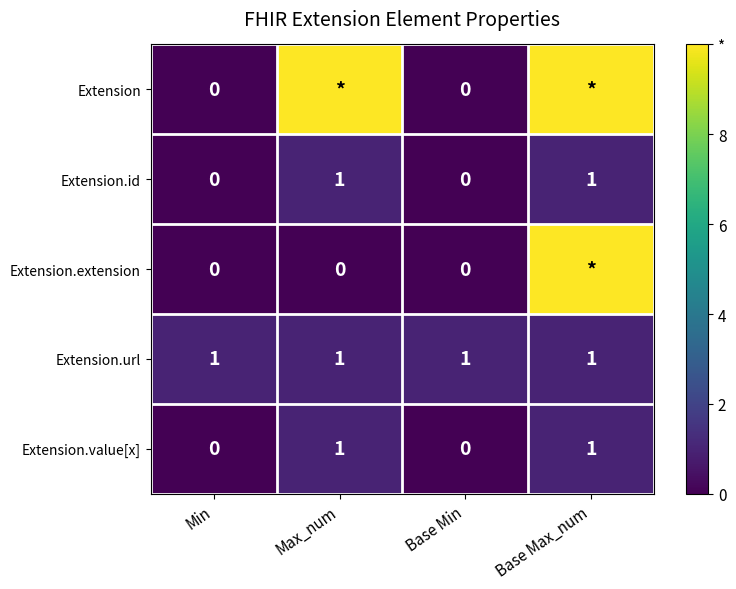

What is the difference between the Extension.id values at Base Min and Base Max_num?

1